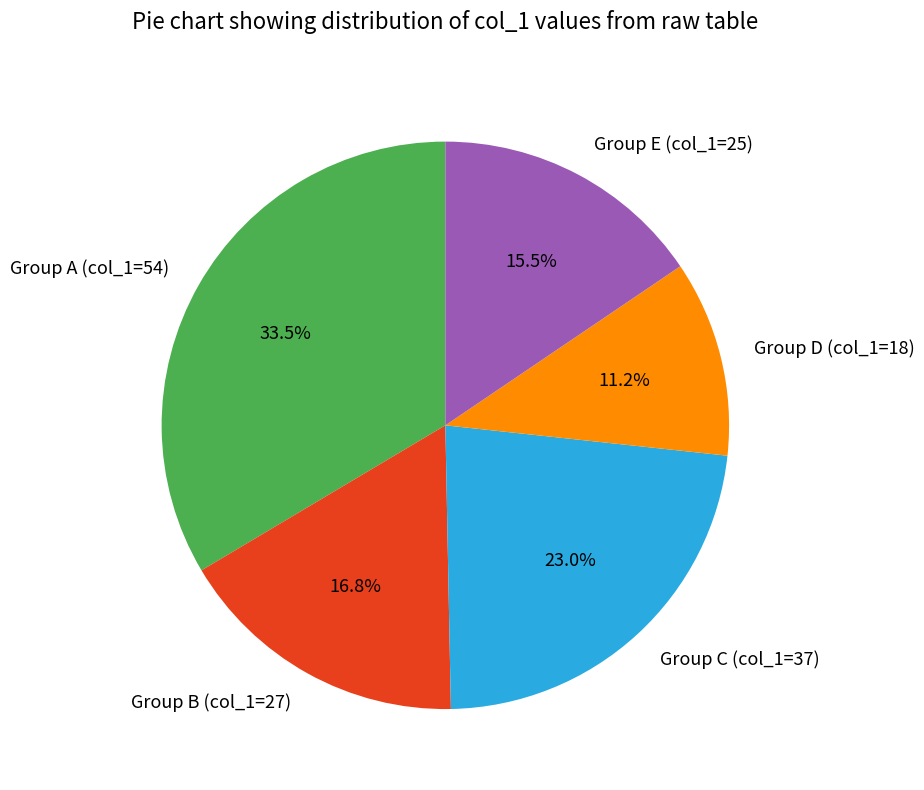

Approximately how many times larger is the value at Group C (col_1=37) compared to Group E (col_1=25)?

1.5